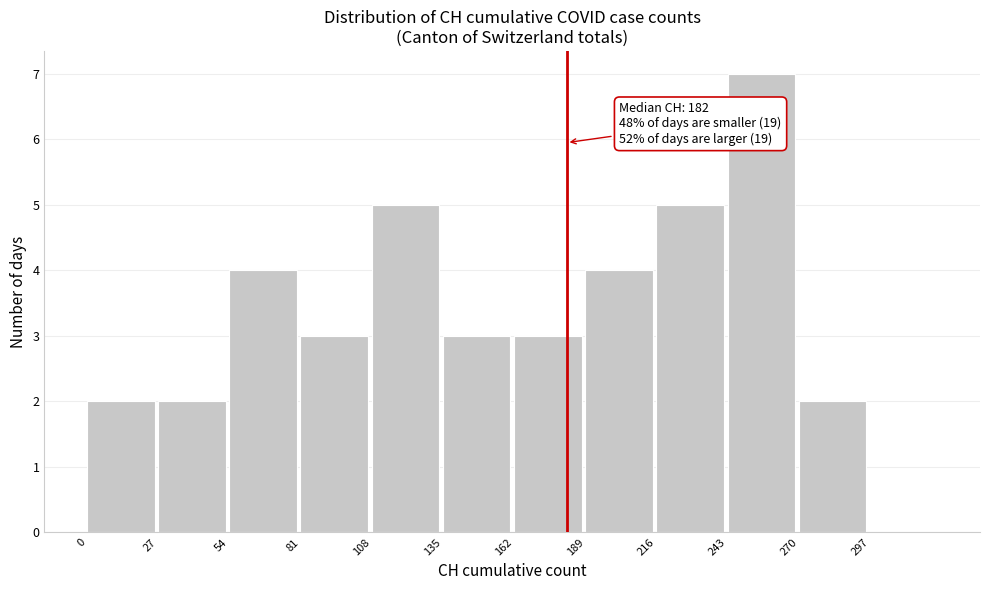

Which range on the x-axis has the tallest bar?

243 to 270